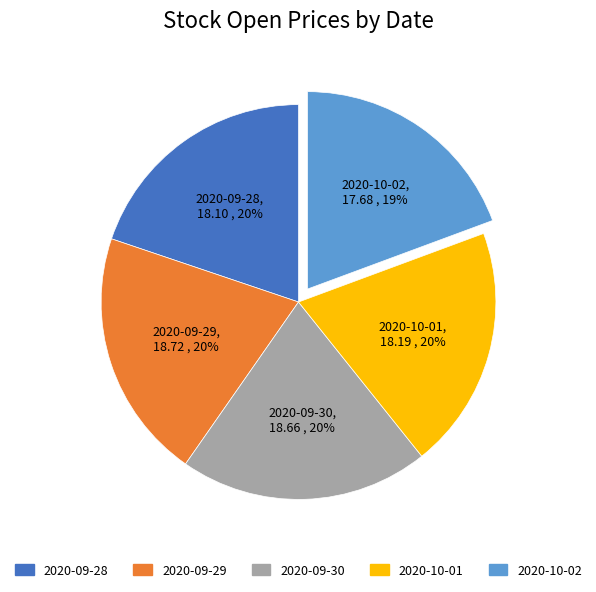

To the nearest percent, what percentage of the pie is 2020-09-28?

20%